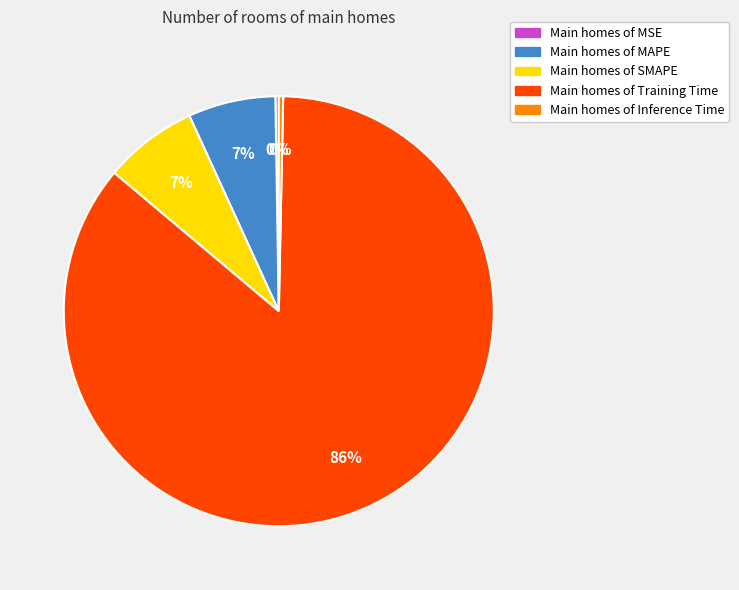

To the nearest percent, what is the average slice percentage?

20%